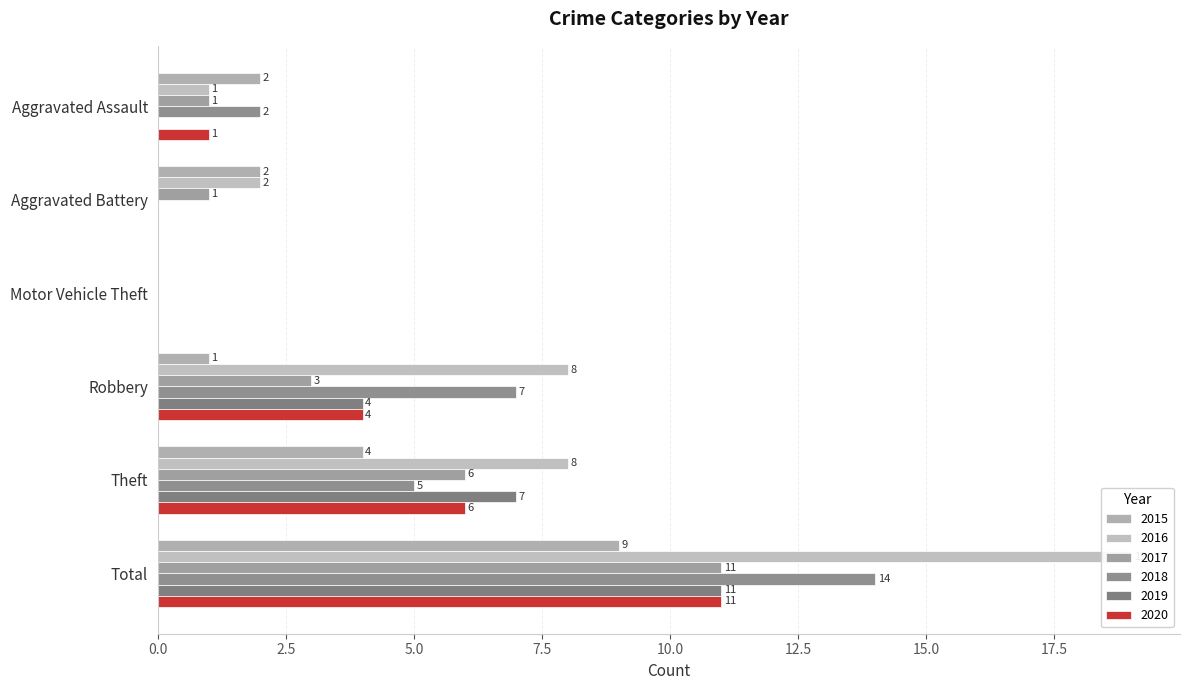

Reading left to right, what are all the values shown in this chart?

2015: Aggravated Assault=2	Aggravated Battery=2	Motor Vehicle Theft=0	Robbery=1	Theft=4	Total=9
2016: Aggravated Assault=1	Aggravated Battery=2	Motor Vehicle Theft=0	Robbery=8	Theft=8	Total=19
2017: Aggravated Assault=1	Aggravated Battery=1	Motor Vehicle Theft=0	Robbery=3	Theft=6	Total=11
2018: Aggravated Assault=2	Aggravated Battery=0	Motor Vehicle Theft=0	Robbery=7	Theft=5	Total=14
2019: Aggravated Assault=0	Aggravated Battery=0	Motor Vehicle Theft=0	Robbery=4	Theft=7	Total=11
2020: Aggravated Assault=1	Aggravated Battery=0	Motor Vehicle Theft=0	Robbery=4	Theft=6	Total=11